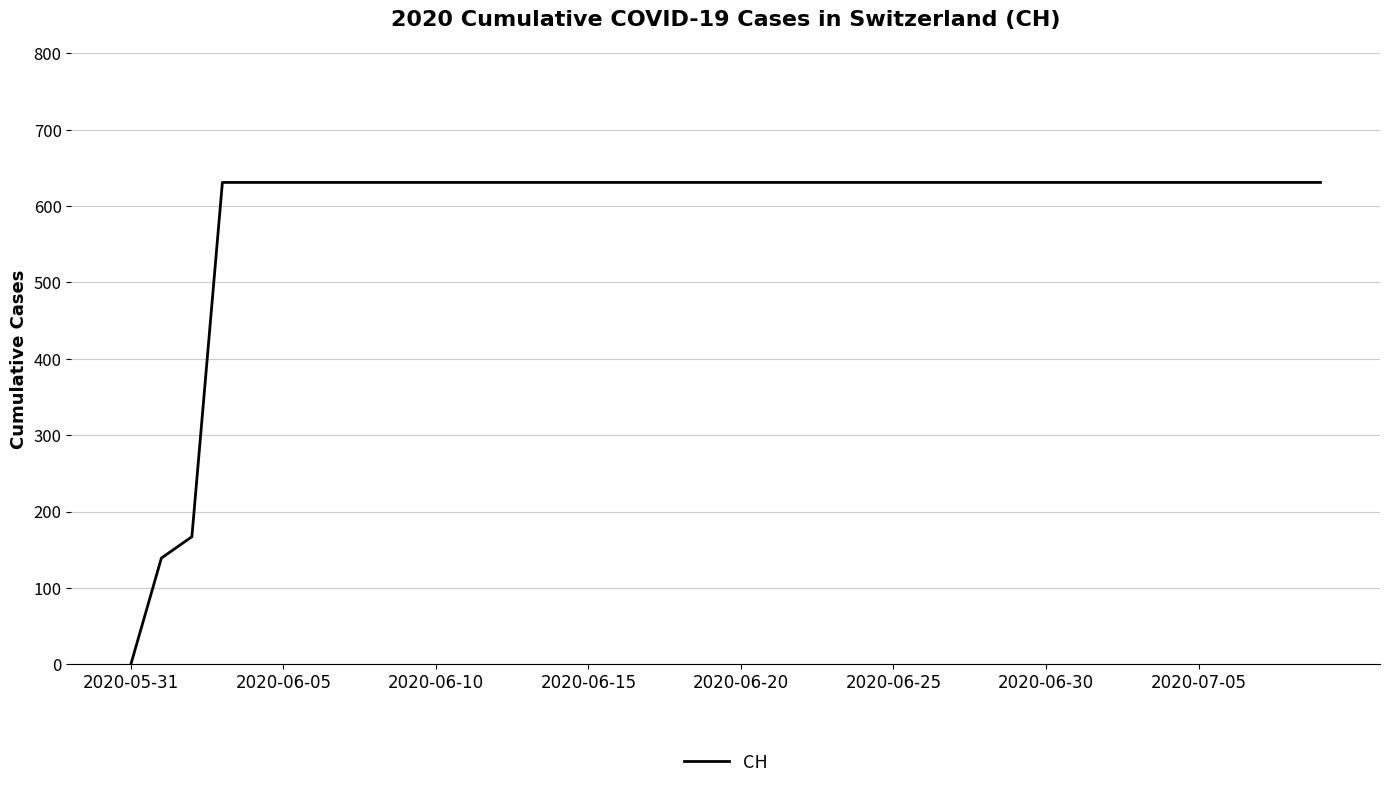

What is the greatest value displayed?

631